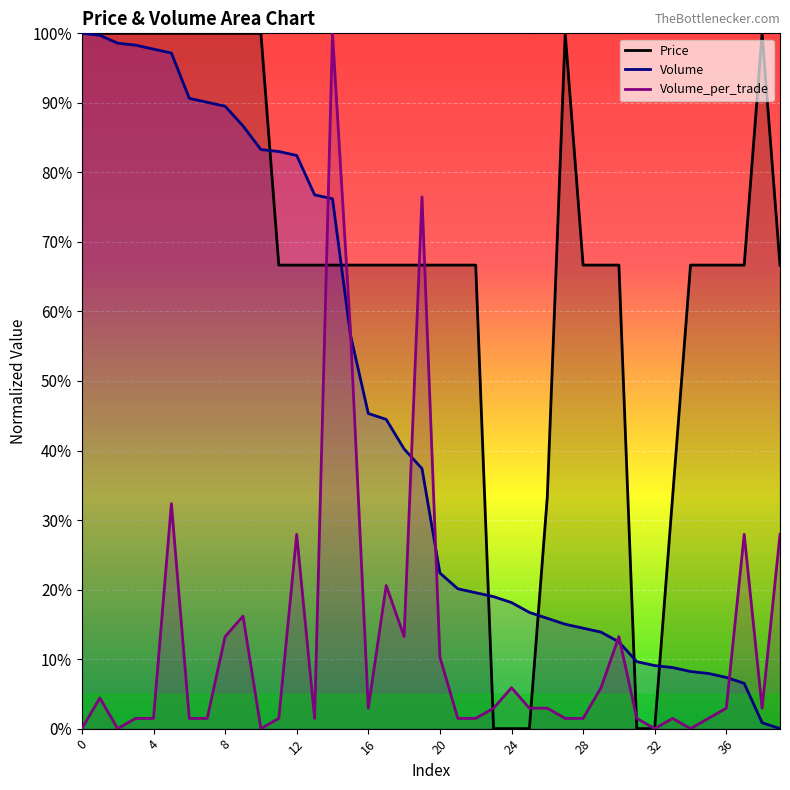

List the labels in order of Price value, smallest first.

23, 24, 25, 31, 32, 26, 33, 11, 12, 13, 14, 15, 16, 17, 18, 19, 20, 21, 22, 28, 29, 30, 34, 35, 36, 37, 39, 0, 1, 2, 3, 4, 5, 6, 7, 8, 9, 10, 27, 38